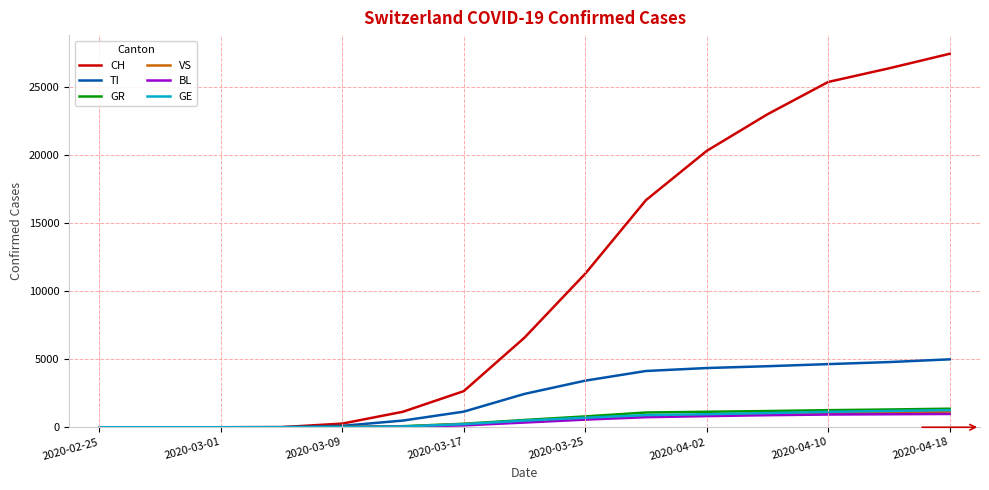

Which series has the widest spread of values?

CH